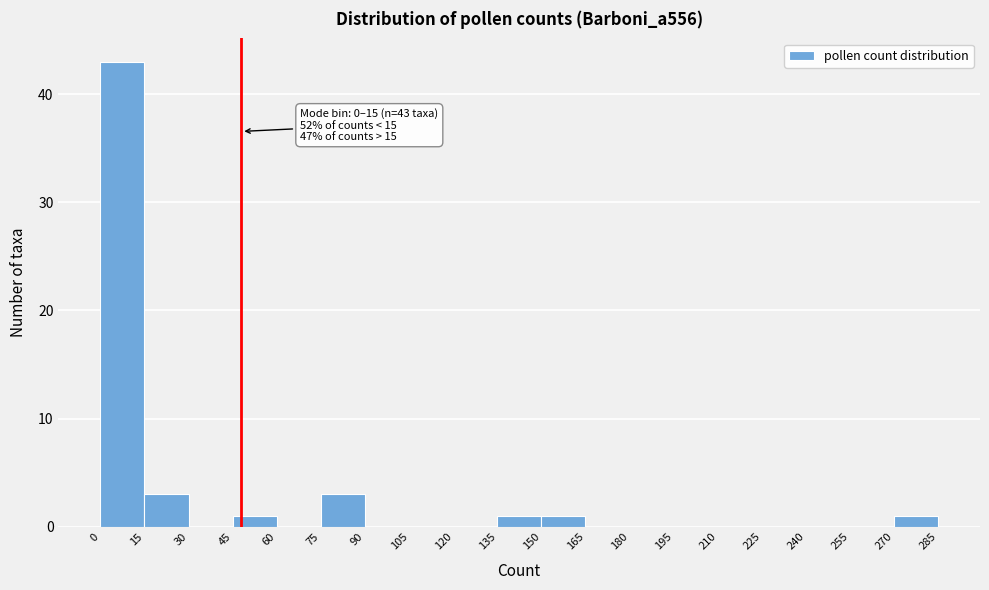

Which range on the x-axis has the tallest bar?

0 to 15